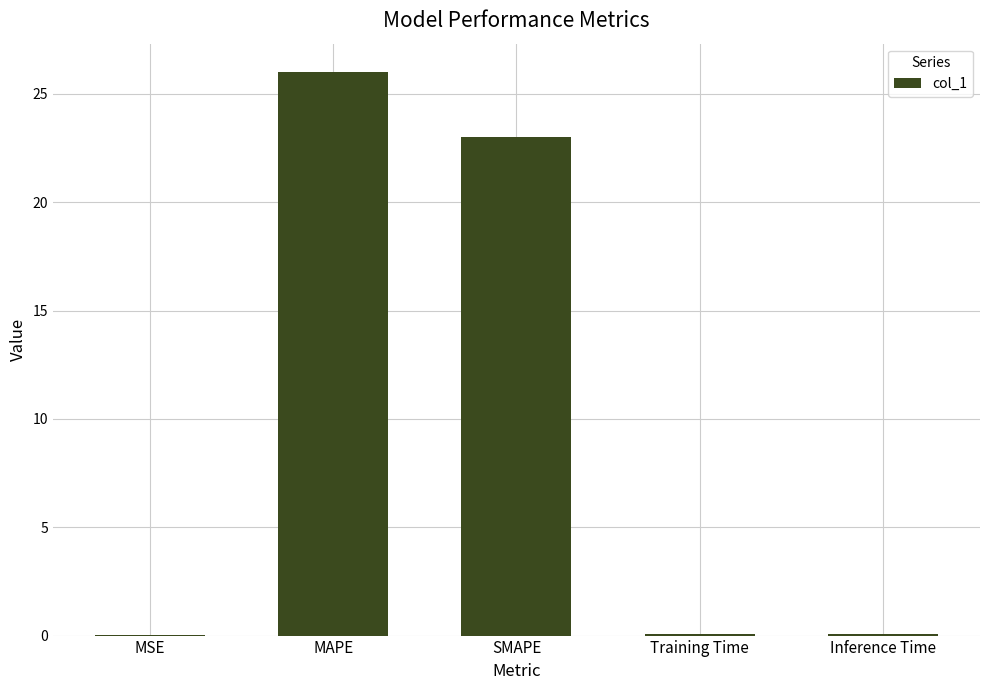

Is it true that the value at SMAPE is 23.0?

True